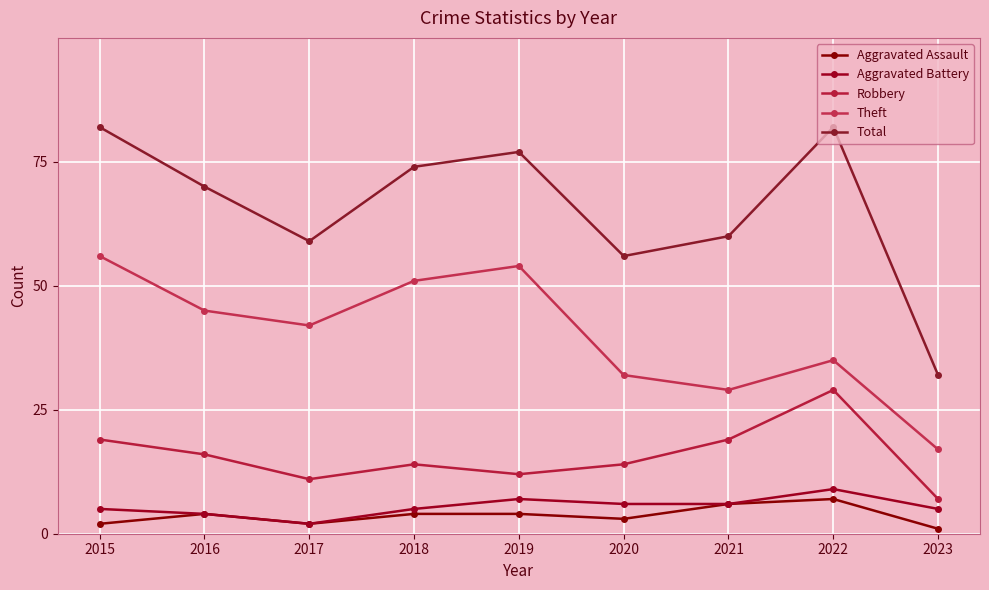

What is the sum of all Theft values?

361